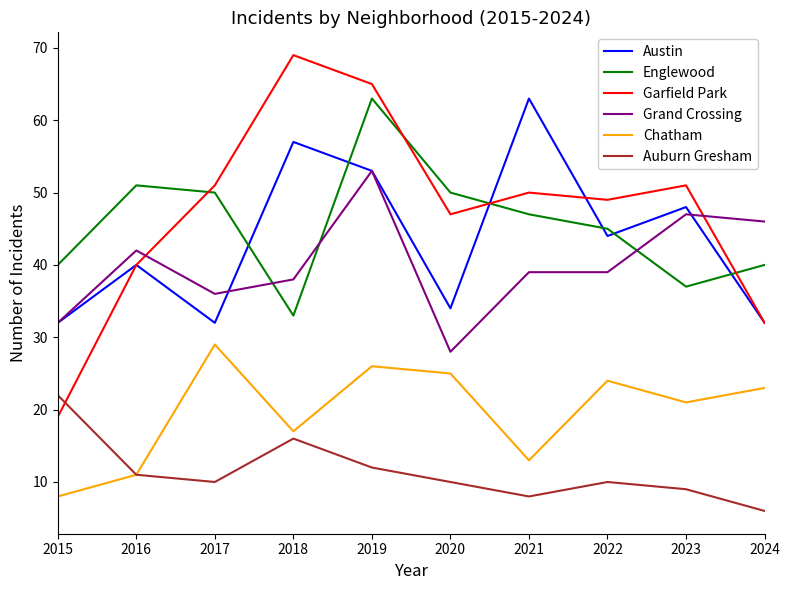

Which category has the highest value across all series?

2018